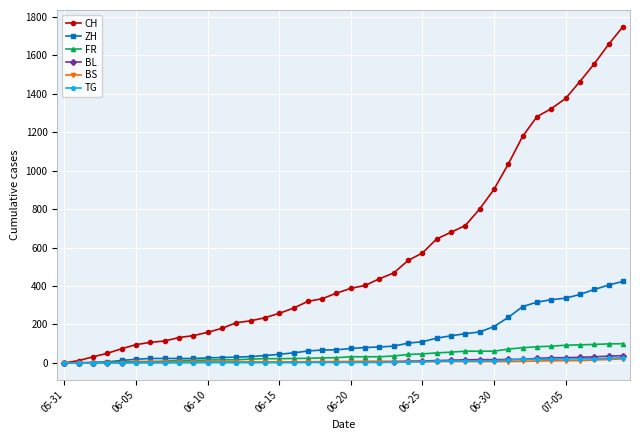

Which series has the widest spread of values?

CH